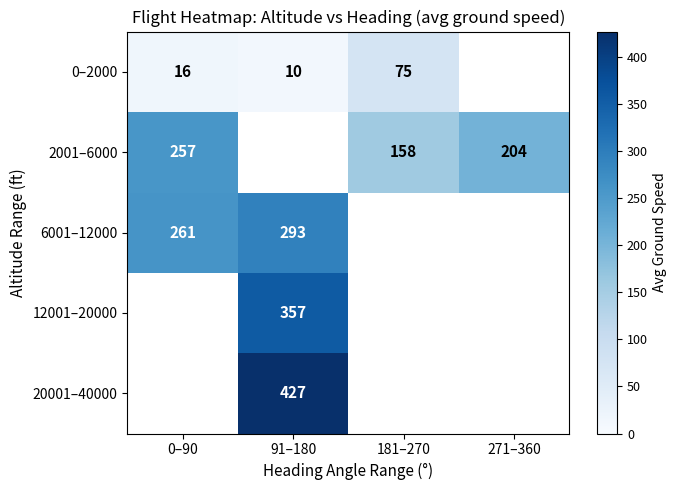

At how many categories does at least one series exceed 156?

4